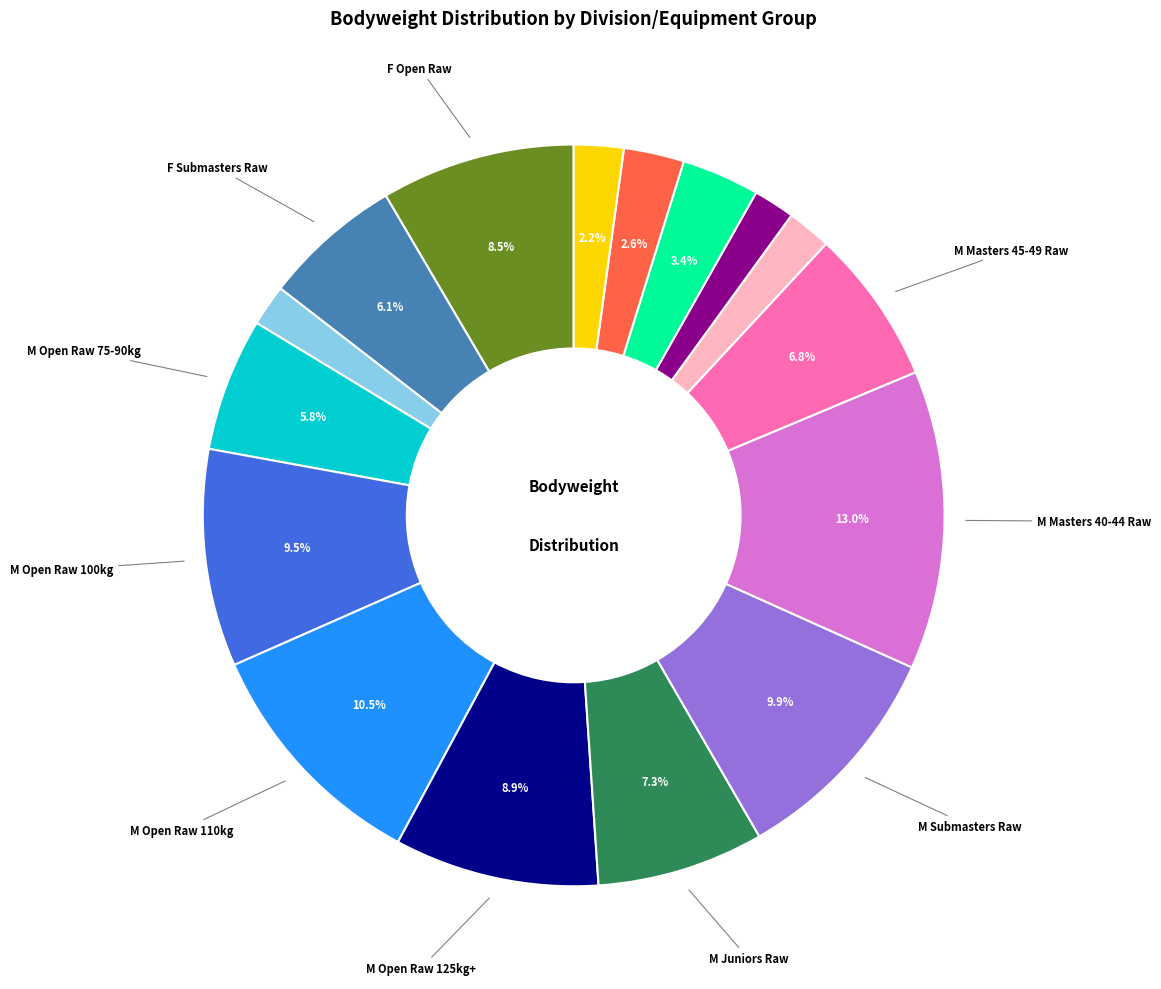

Does any single category account for the majority?

No